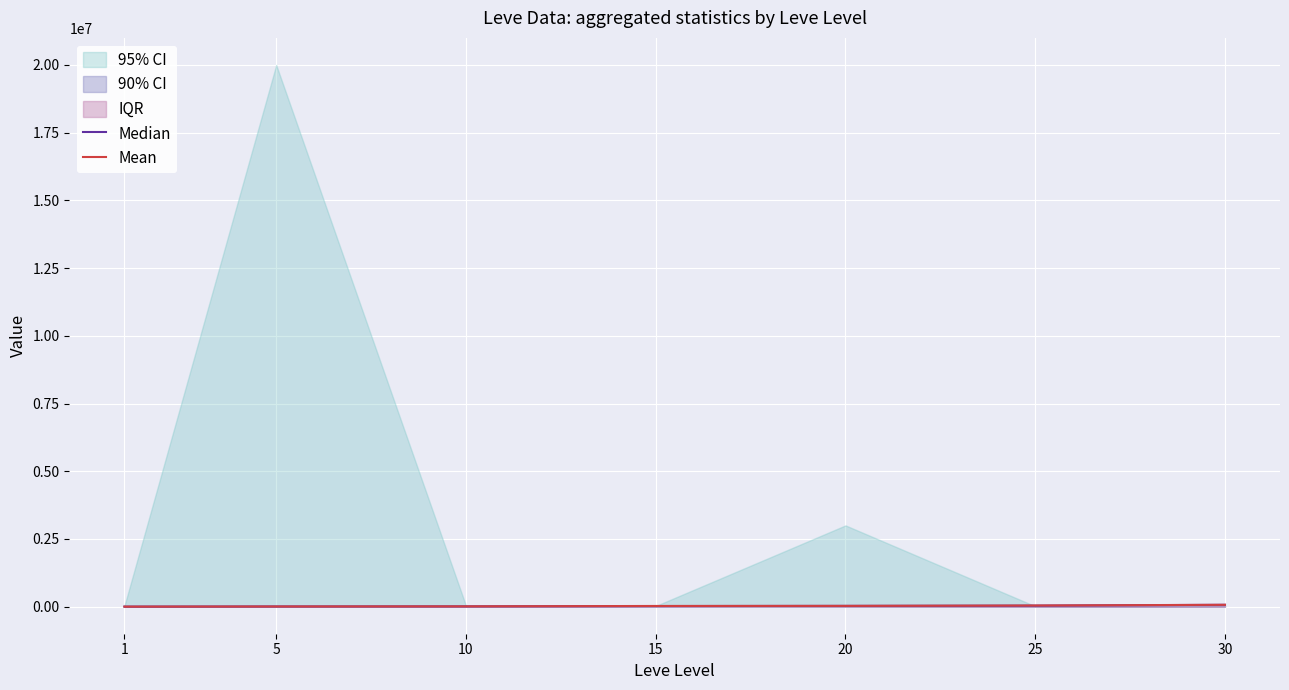

What value does the Mean series have at 30?

67730